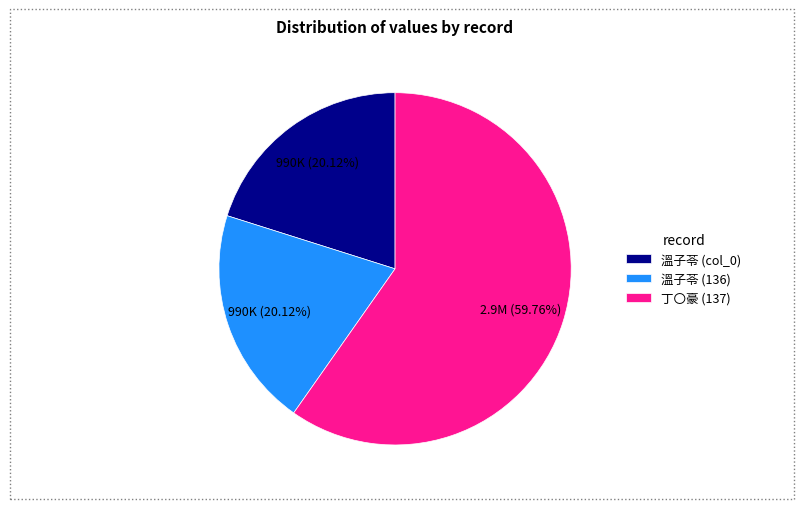

To the nearest percent, what is the average slice percentage?

33%